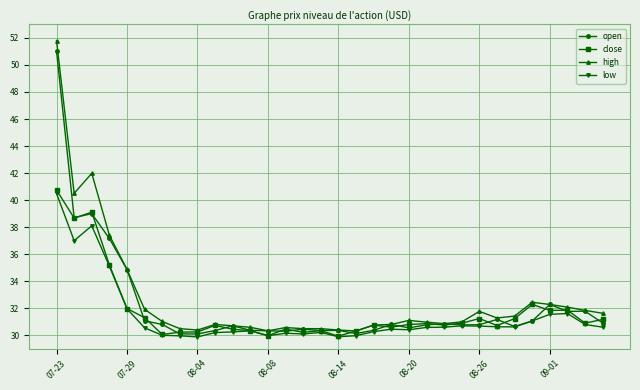

What is the lowest value of the close series?

29.9